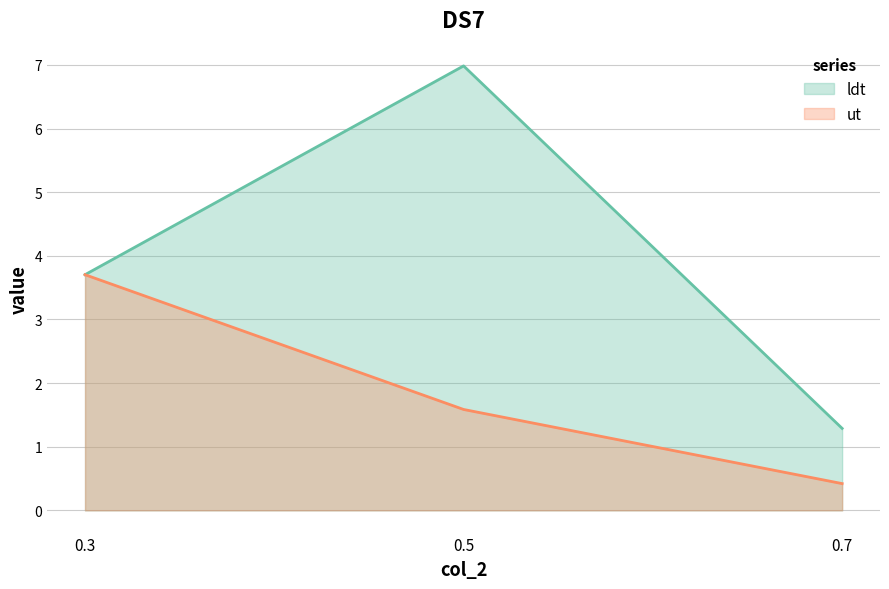

How many data points in ldt are less than 3?

1